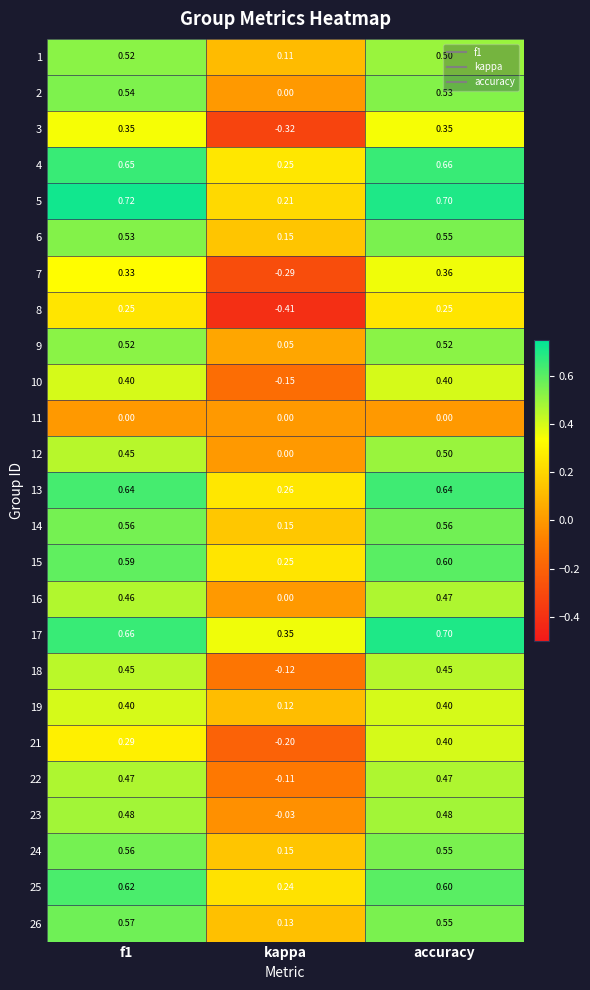

How many distinct data groups are displayed?

25